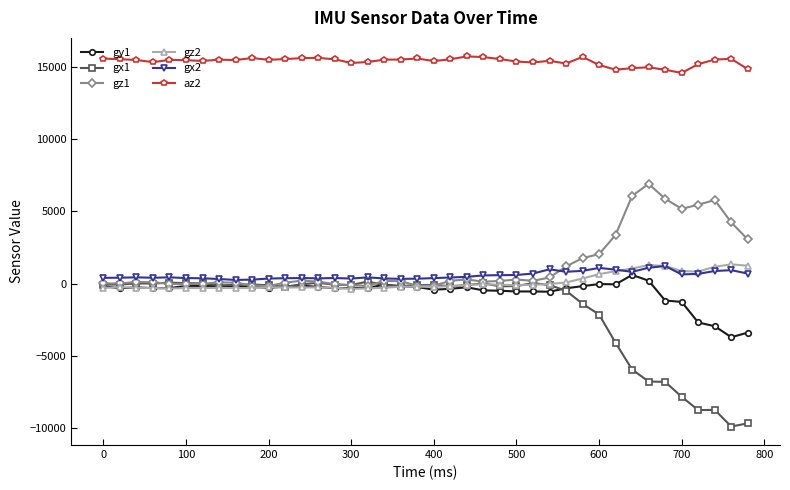

Is this an area chart (filled region under the line)?

No